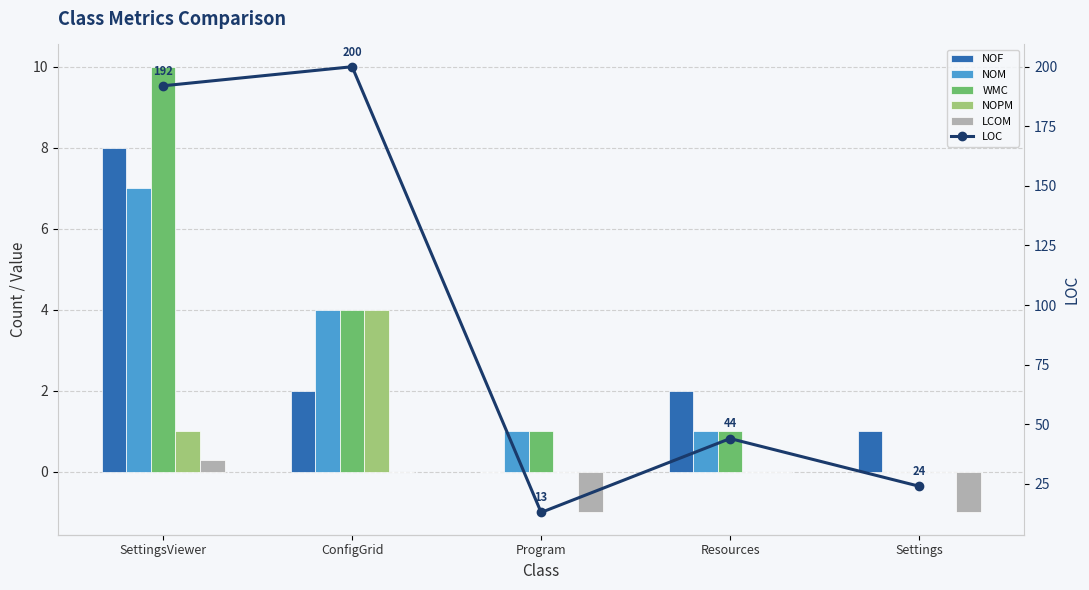

Does the chart contain any negative values?

Yes